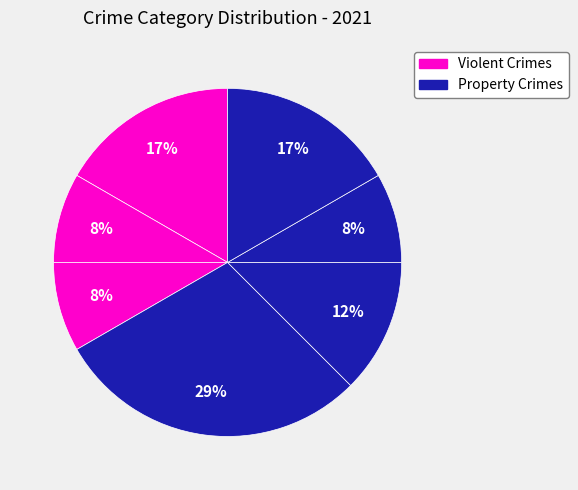

How many segments does this pie chart have?

7